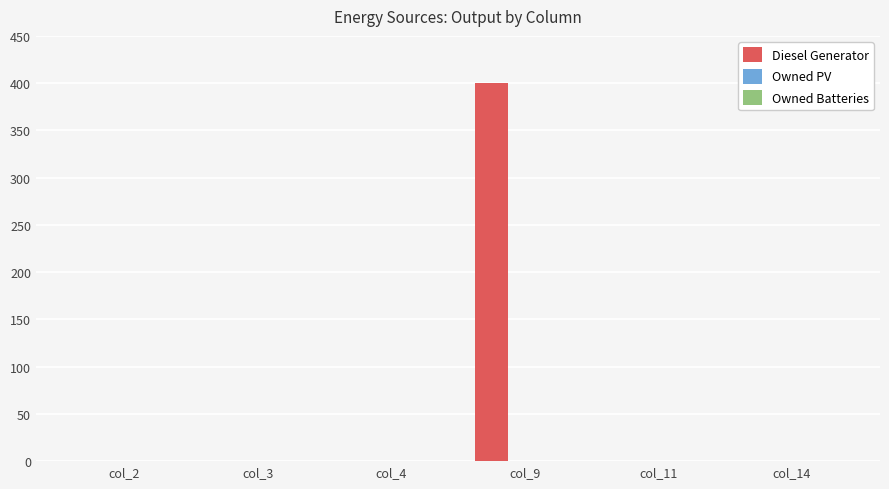

What is the change in value from col_3 to col_9?

+400